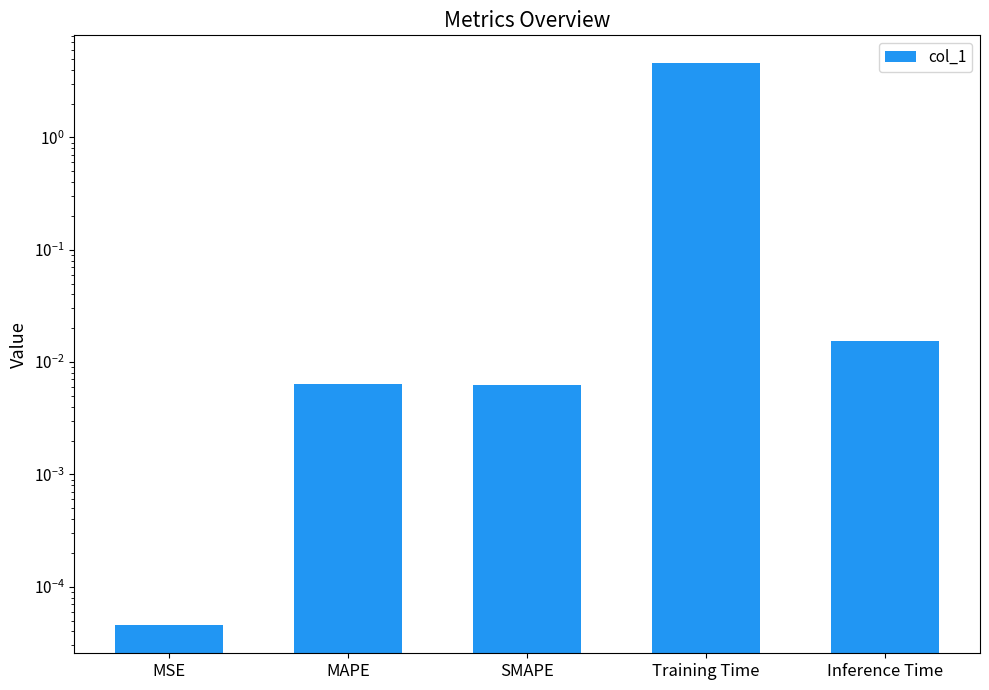

What is the change in value from MSE to Training Time?

+4.6